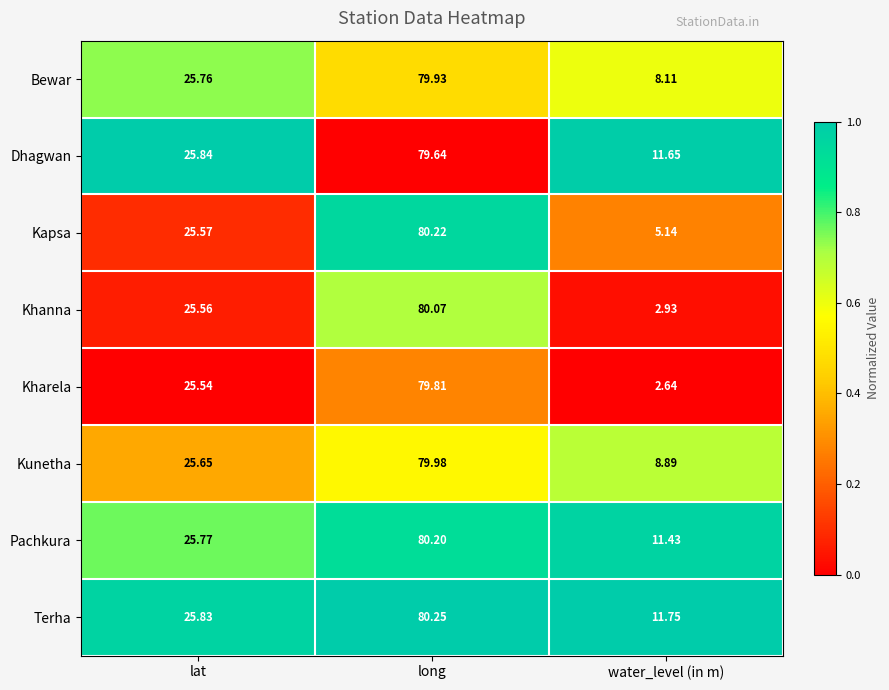

At which label is Khanna closest to 41?

lat